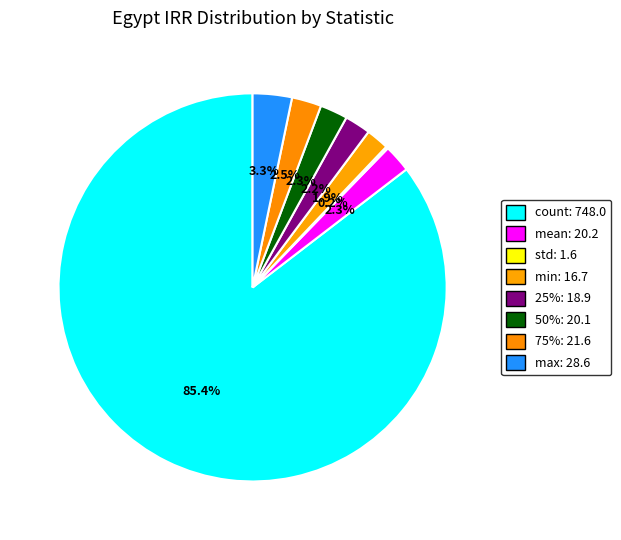

The 25% slice represents 2% of the pie. True or false?

True